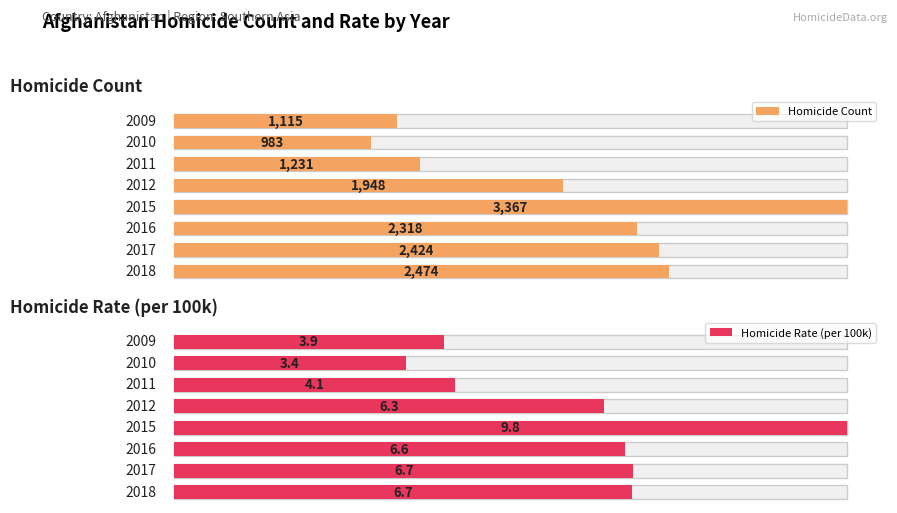

Which category has the lowest value across all series?

2010